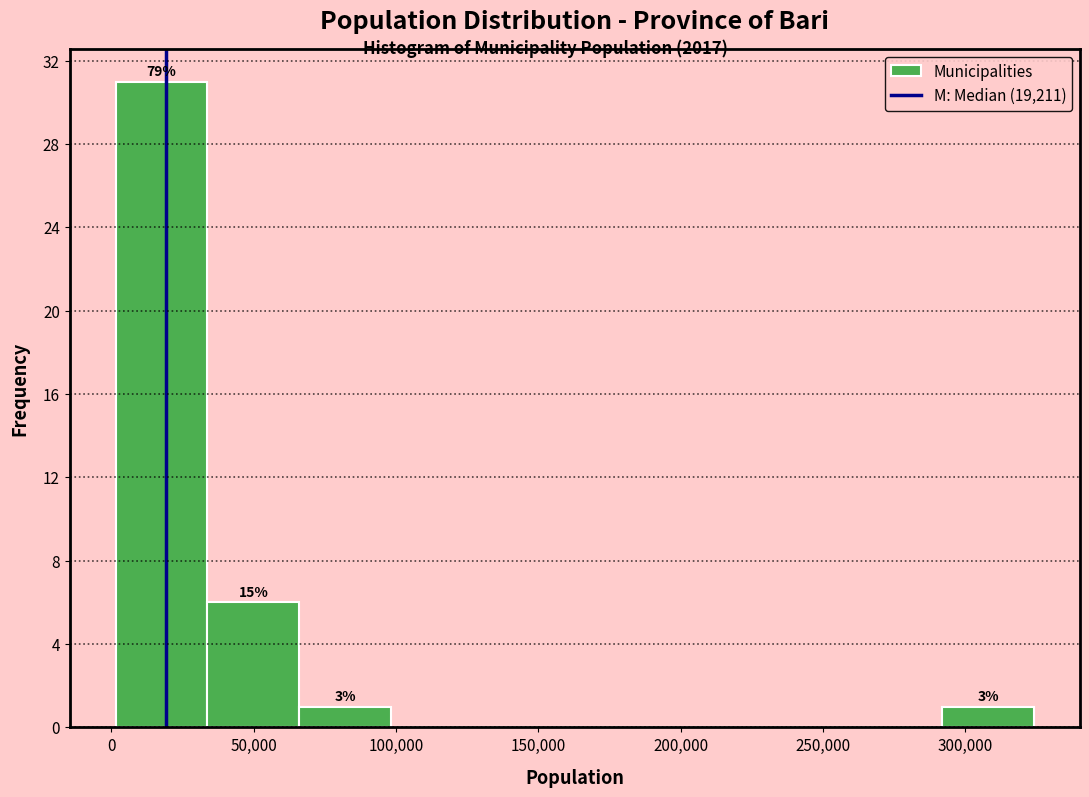

Over which range of the x-axis is the bar tallest?

0 to 35000